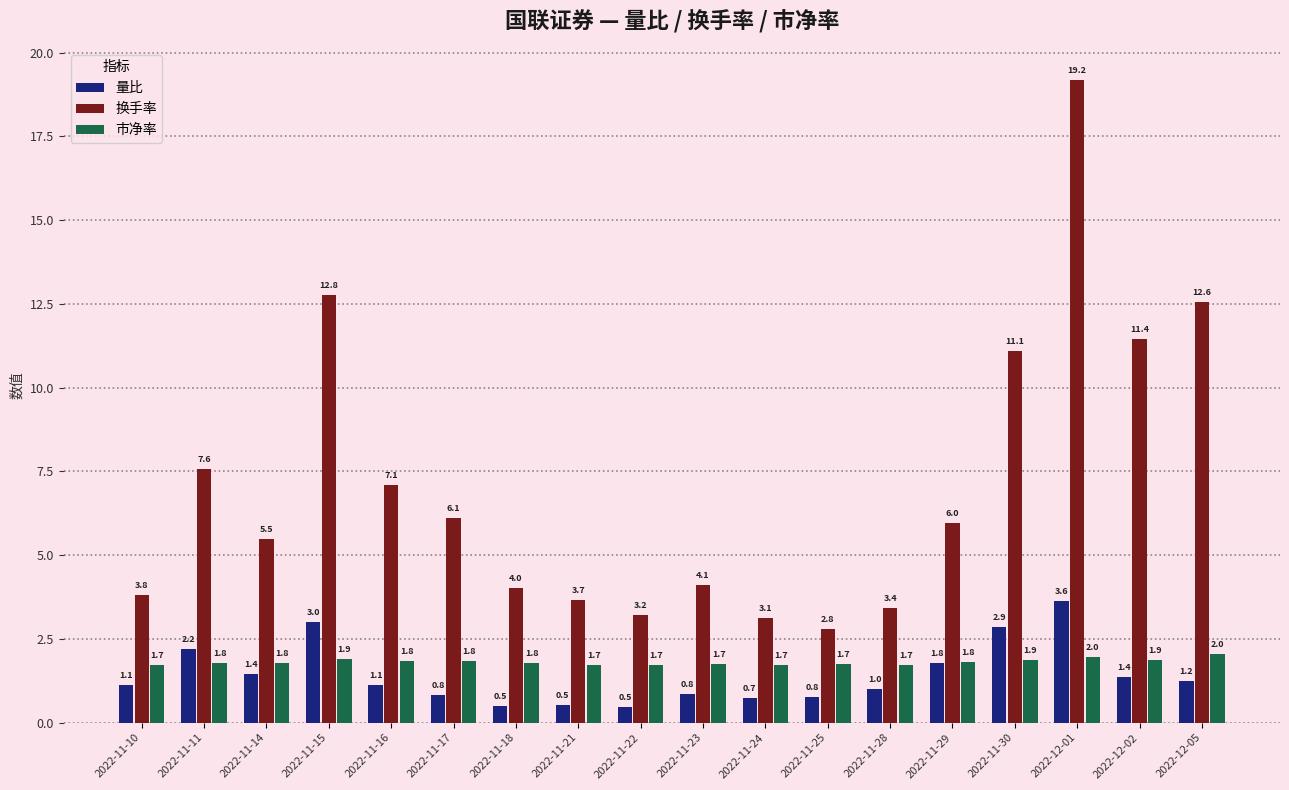

Is it true that 换手率 equals 6.1 at 2022-11-17?

True